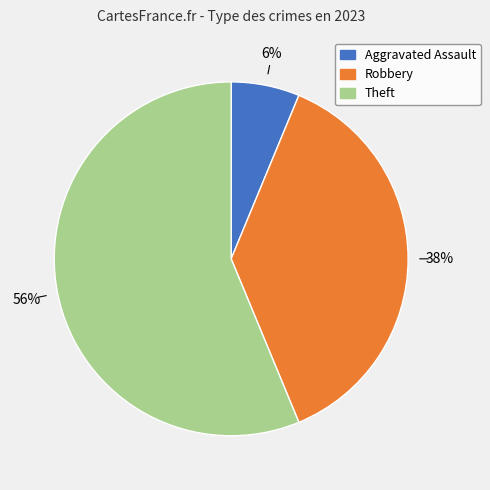

What is the smallest slice in the pie chart?

Aggravated Assault